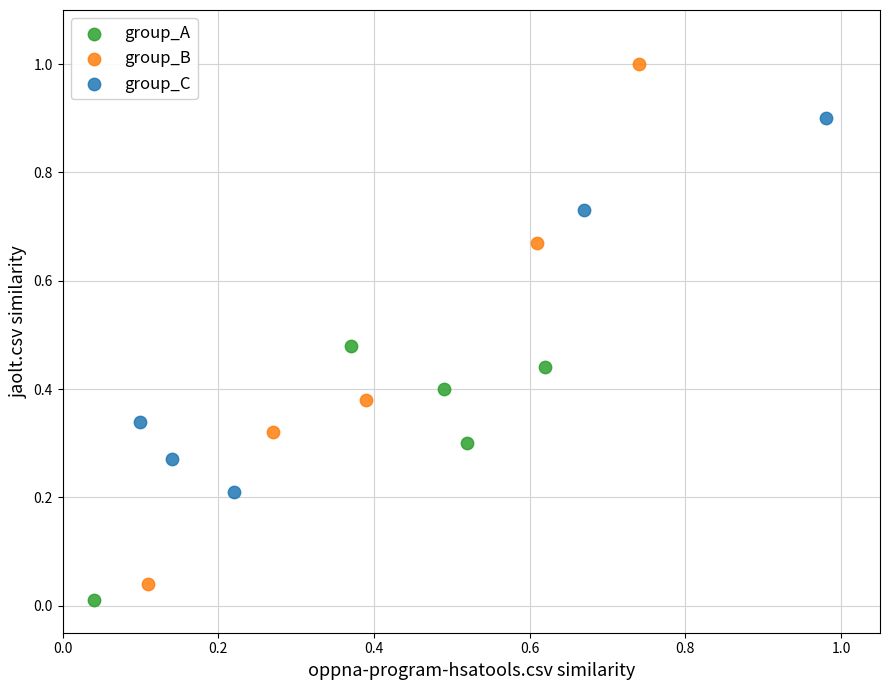

Which series contains the lowest Y value?

group_A